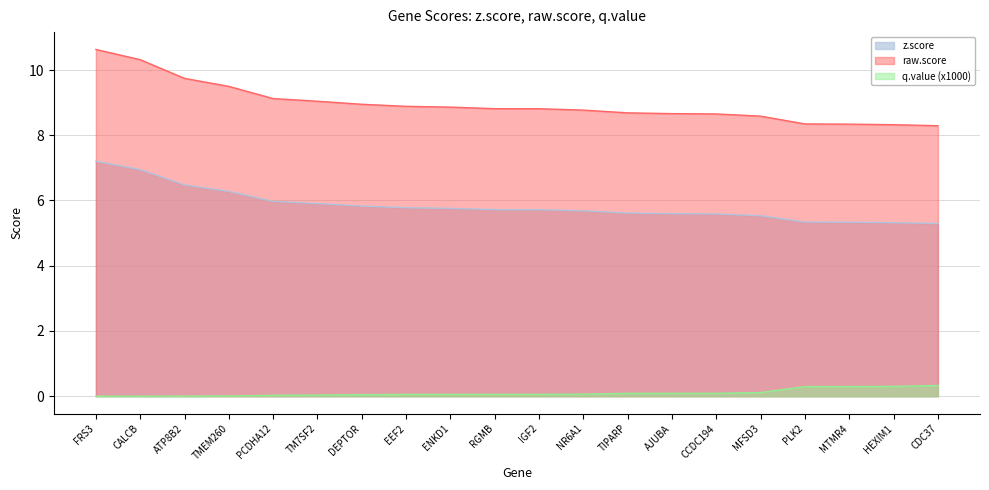

Where is raw.score nearest to the value 9?

TM7SF2